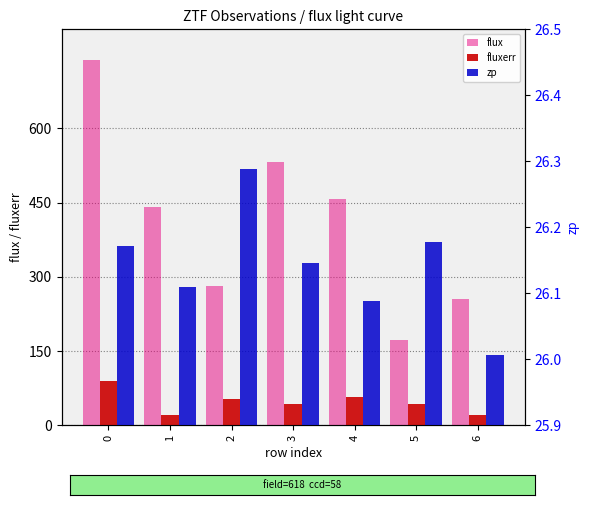

Reading right to left, transcribe all the data shown in this chart.

flux: 255.1	172.5	456.7	531.2	282.1	442.1	737.1
fluxerr: 22.0	43.1	58.2	43.3	52.6	21.1	90.6
zp: 26.0	26.2	26.1	26.1	26.3	26.1	26.2